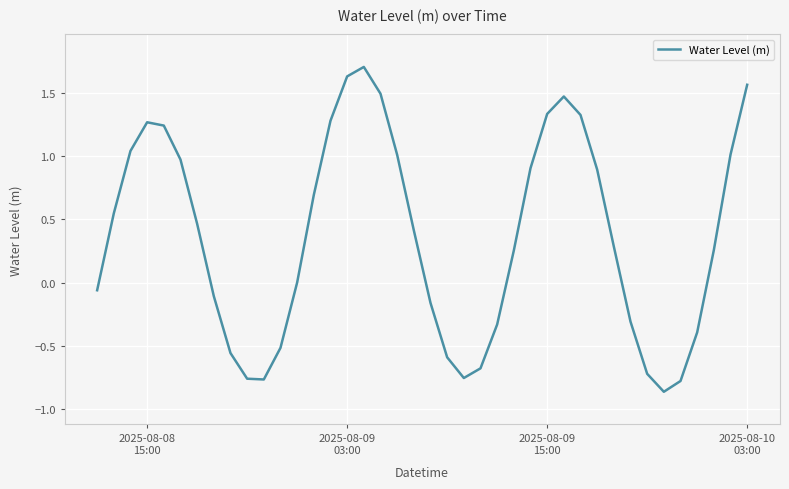

What is the difference between the maximum and minimum values?

2.6